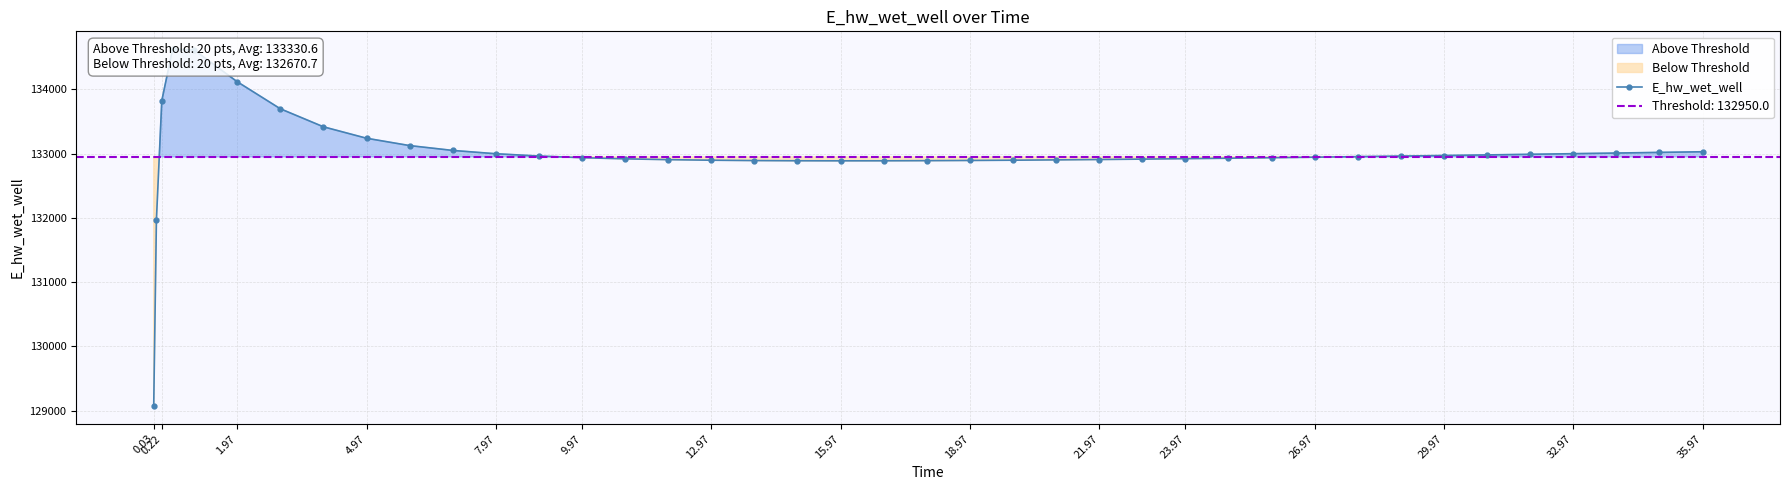

How many lines are shown in the chart?

1